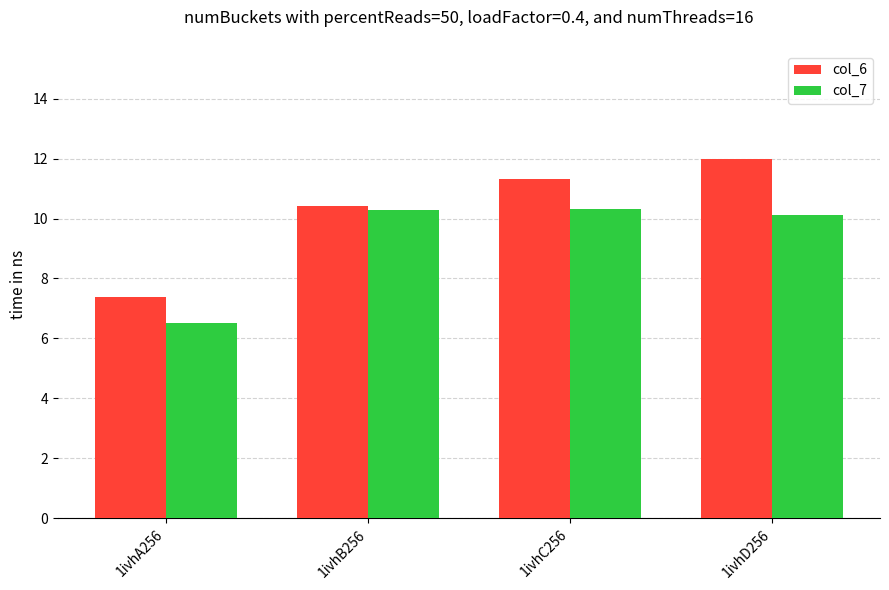

What position from the right is 1ivhB256?

3